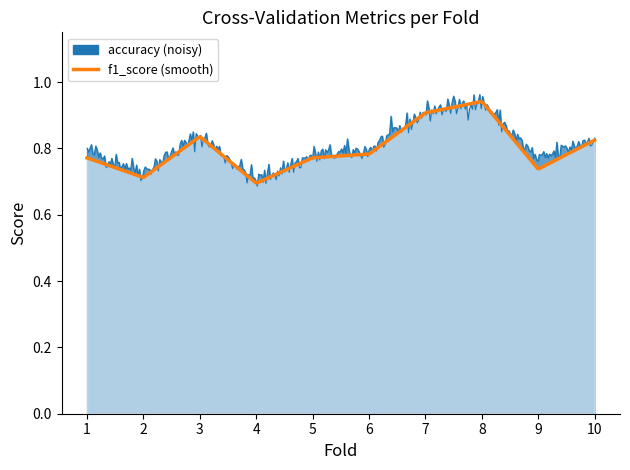

What is the difference between the second highest and minimum values in the f1_score series?

0.2